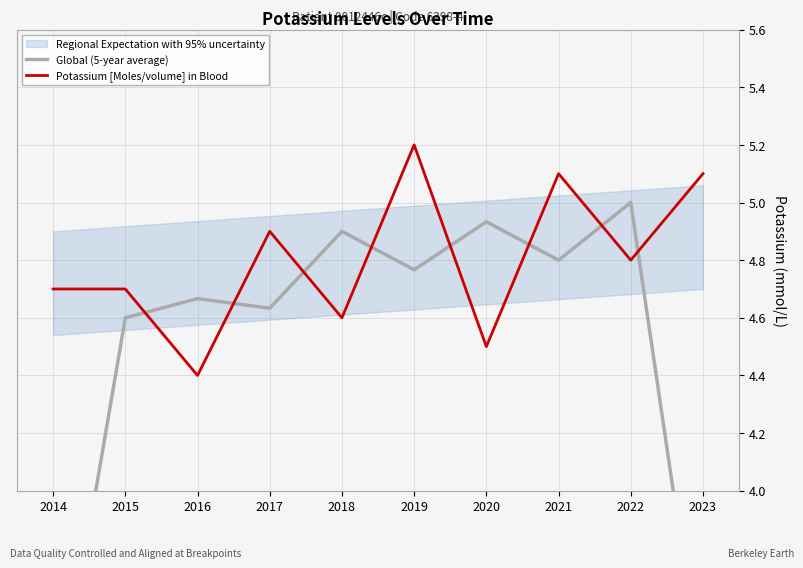

What is the value of the Potassium [Moles/volume] in Blood point at the 9th from the left?

4.8